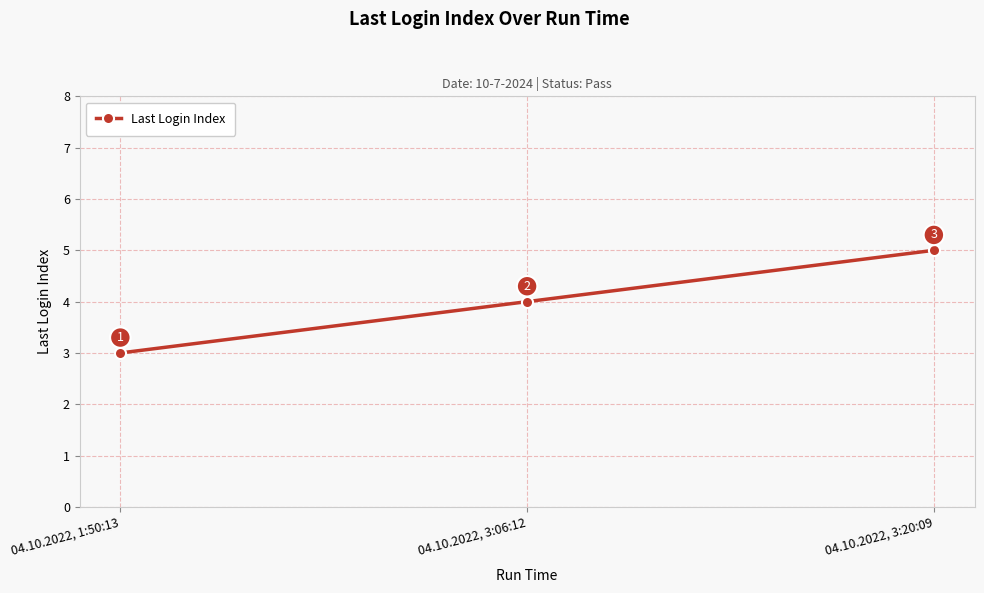

Where is the data nearest to the value 4?

04.10.2022, 3:06:12